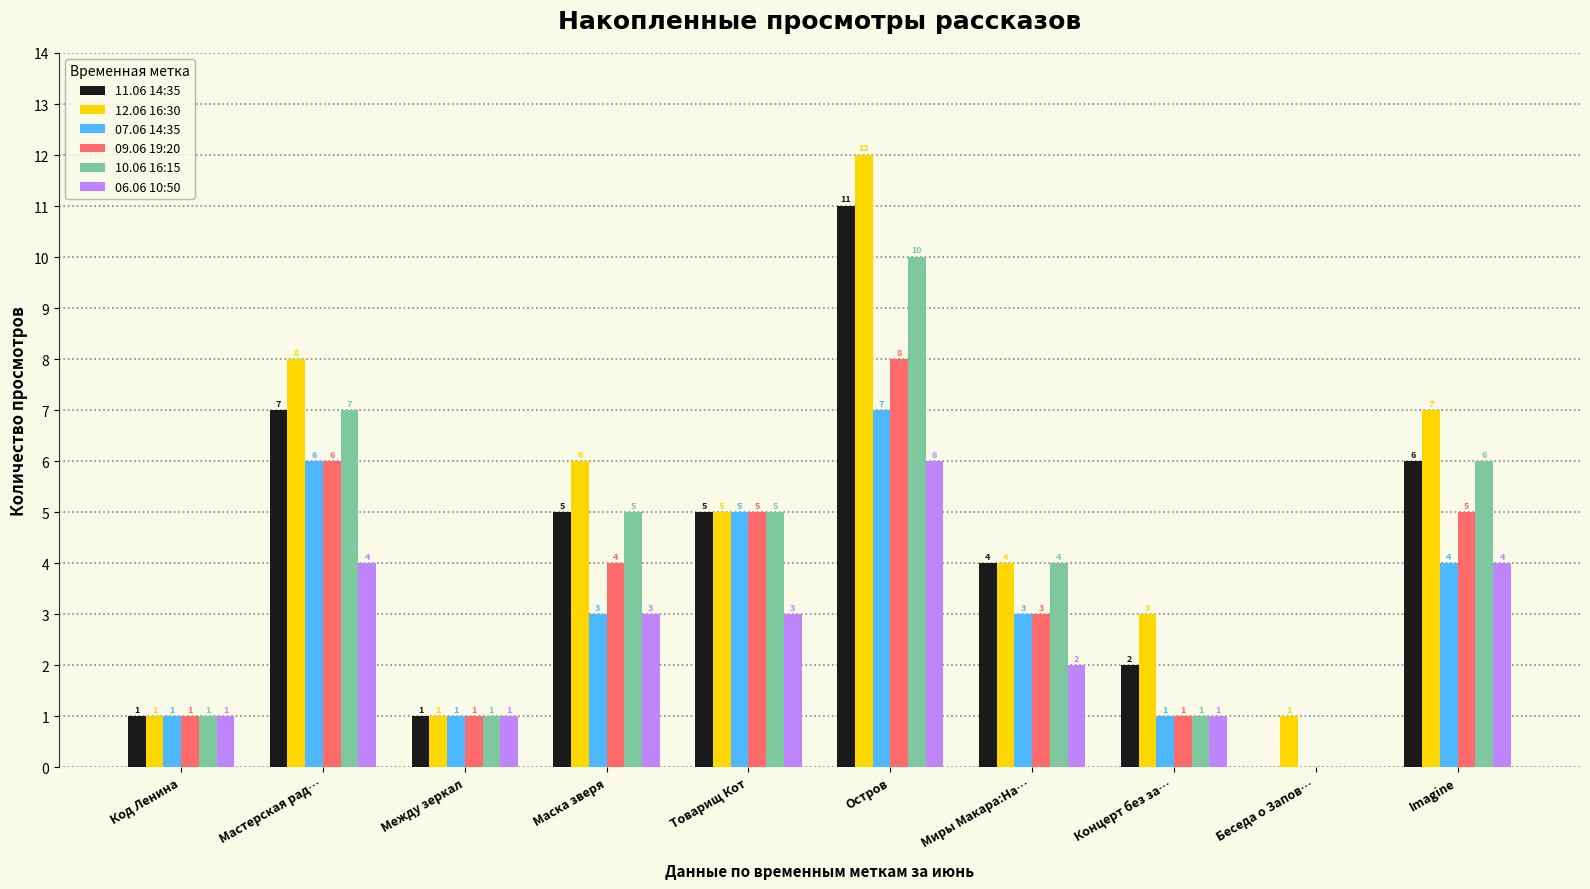

What is the sum of the 06.06 10:50 values at Товарищ Кот and Остров?

9